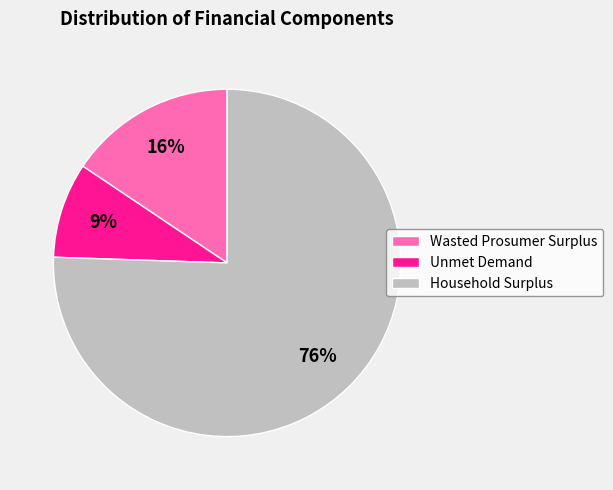

Do Unmet Demand and Household Surplus together represent more than half of the pie?

Yes